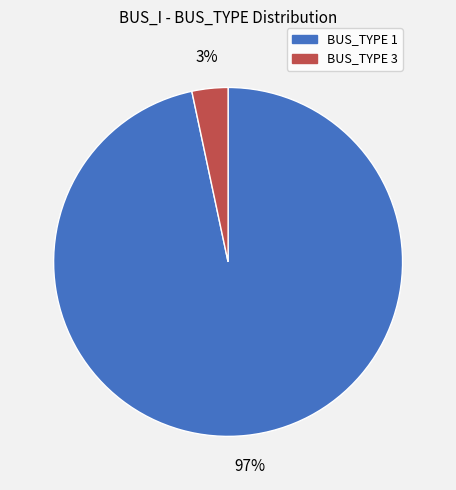

To the nearest percent, what portion does BUS_TYPE 3 represent?

3%